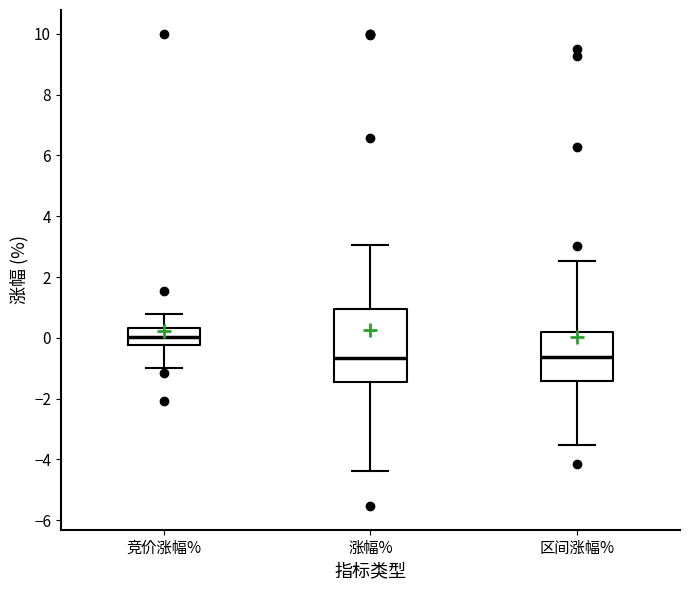

Where does the lower whisker of the box for 区间涨幅% end on the y-axis? The values are not printed on the chart, so give them approximately, as read against the axis.

-3.6